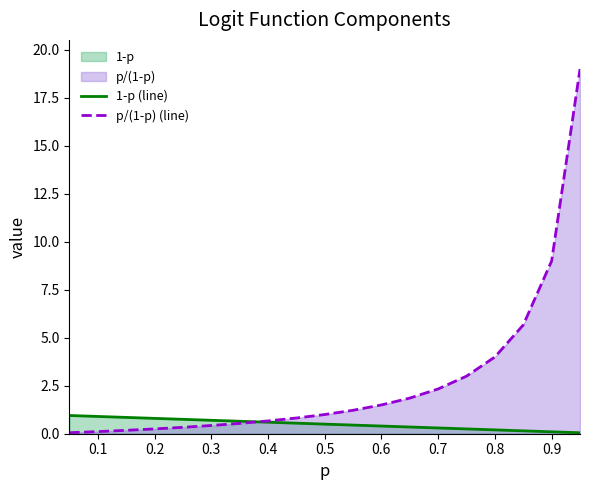

What is the maximum value for p/(1-p) (line)?

19.0